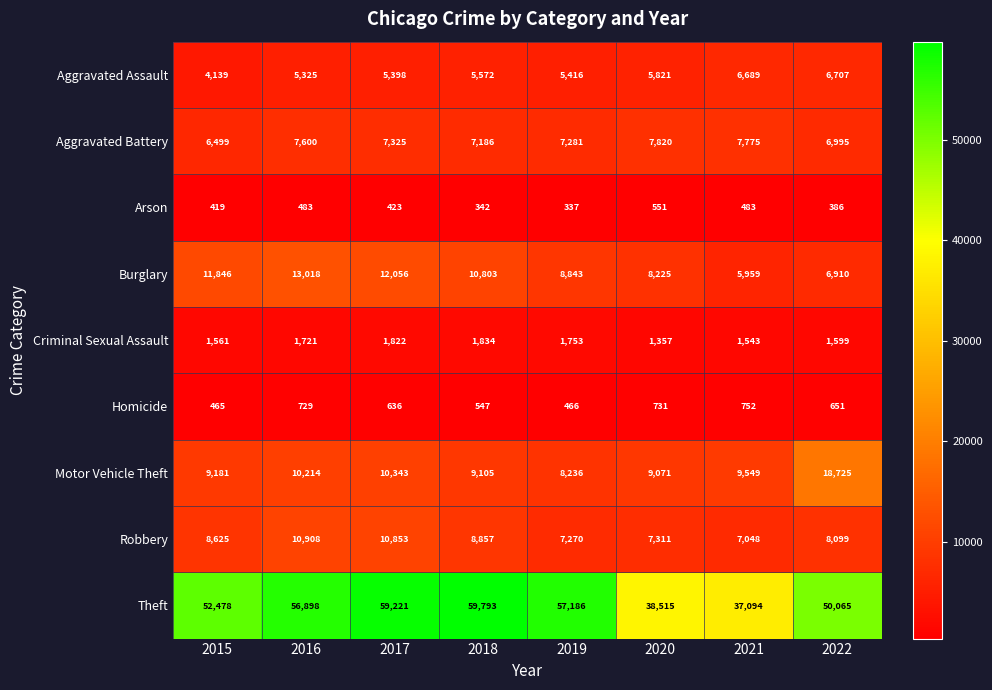

The value of Arson at 2020 is 279. True or false?

False